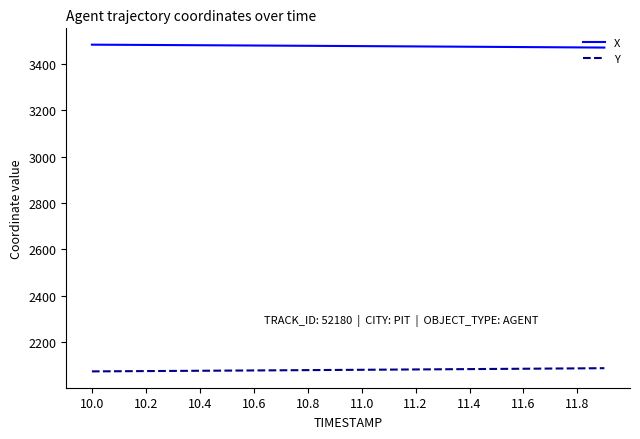

True or false: Y and X intersect in this chart.

False